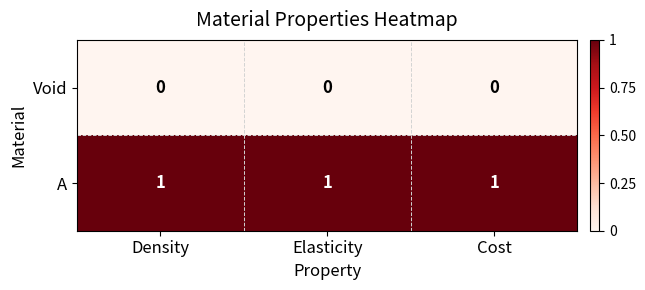

What is the total value across all series at Density?

1